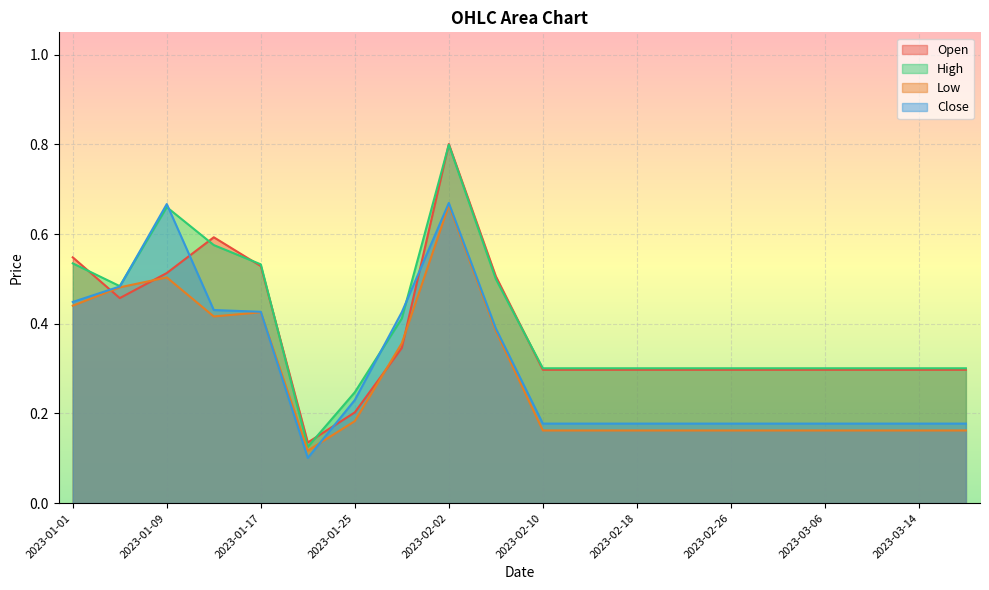

Is it true that Open equals 0.5 at 2023-03-02?

False